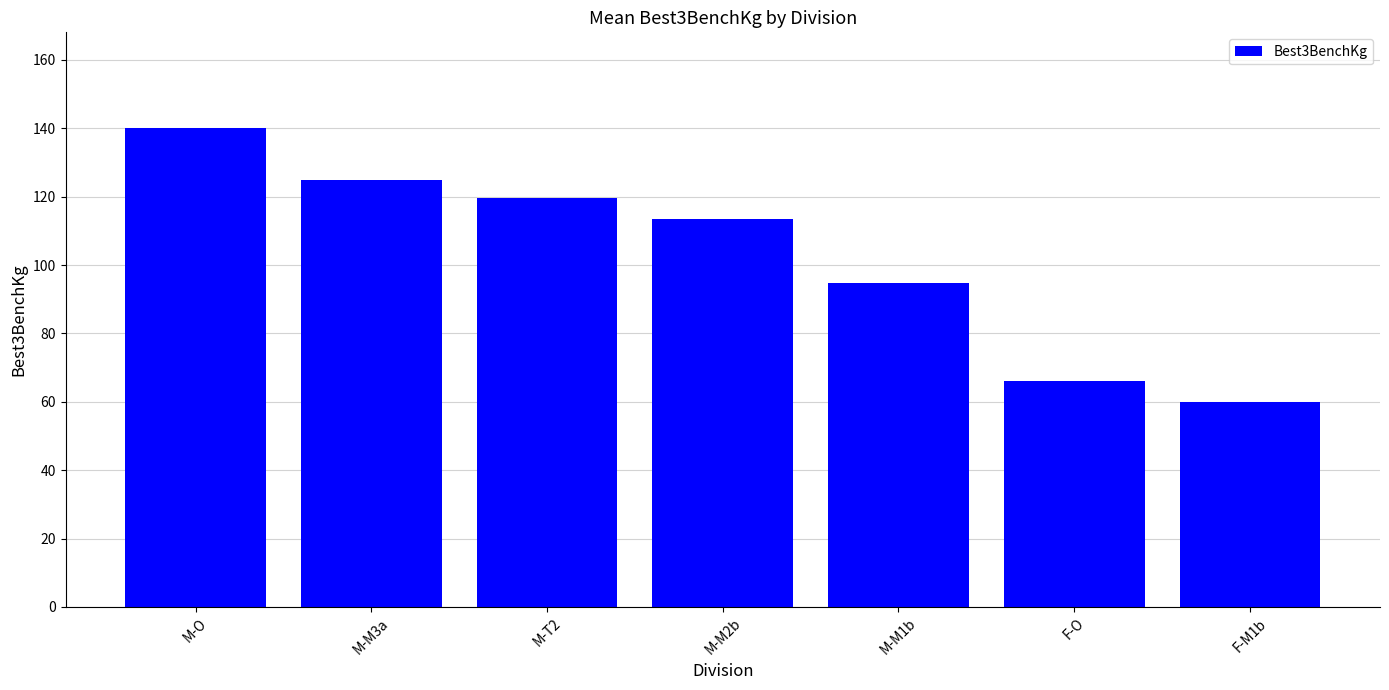

Reading left to right, extract all data points from this chart.

M-O=140.1	M-M3a=125.0	M-T2=119.8	M-M2b=113.6	M-M1b=94.8	F-O=66.0	F-M1b=59.9